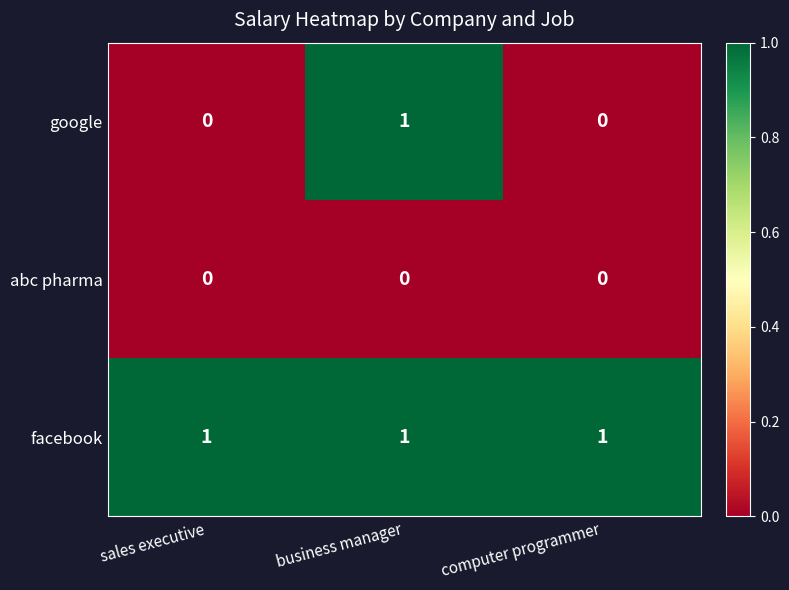

At which category is the sum across all series the highest?

business manager